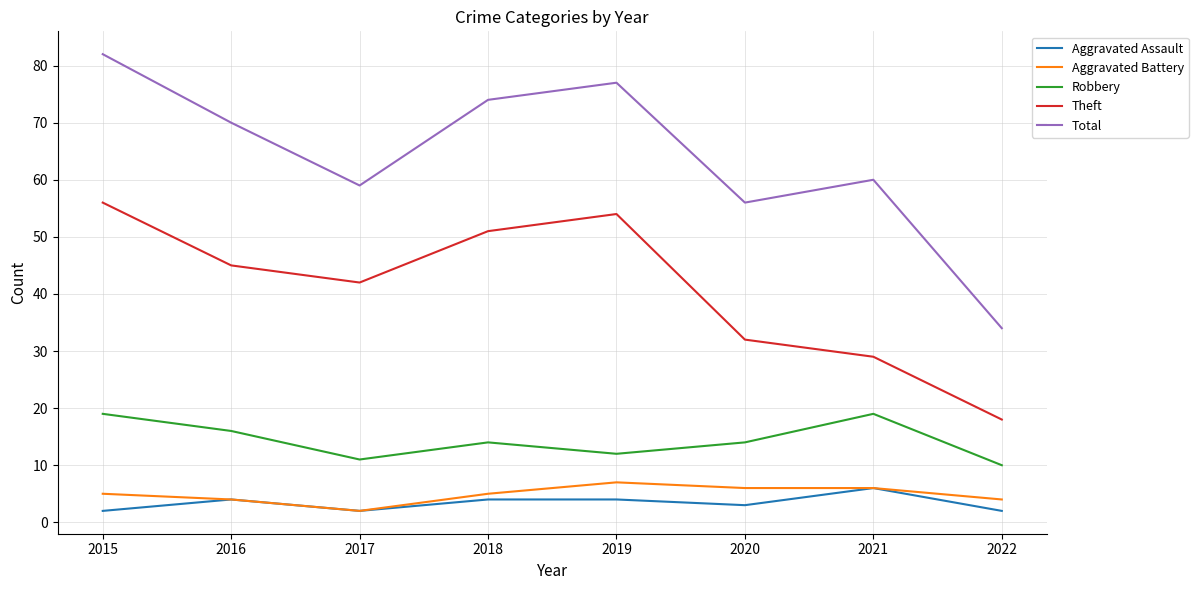

True or false: Theft and Total cross at least once.

False